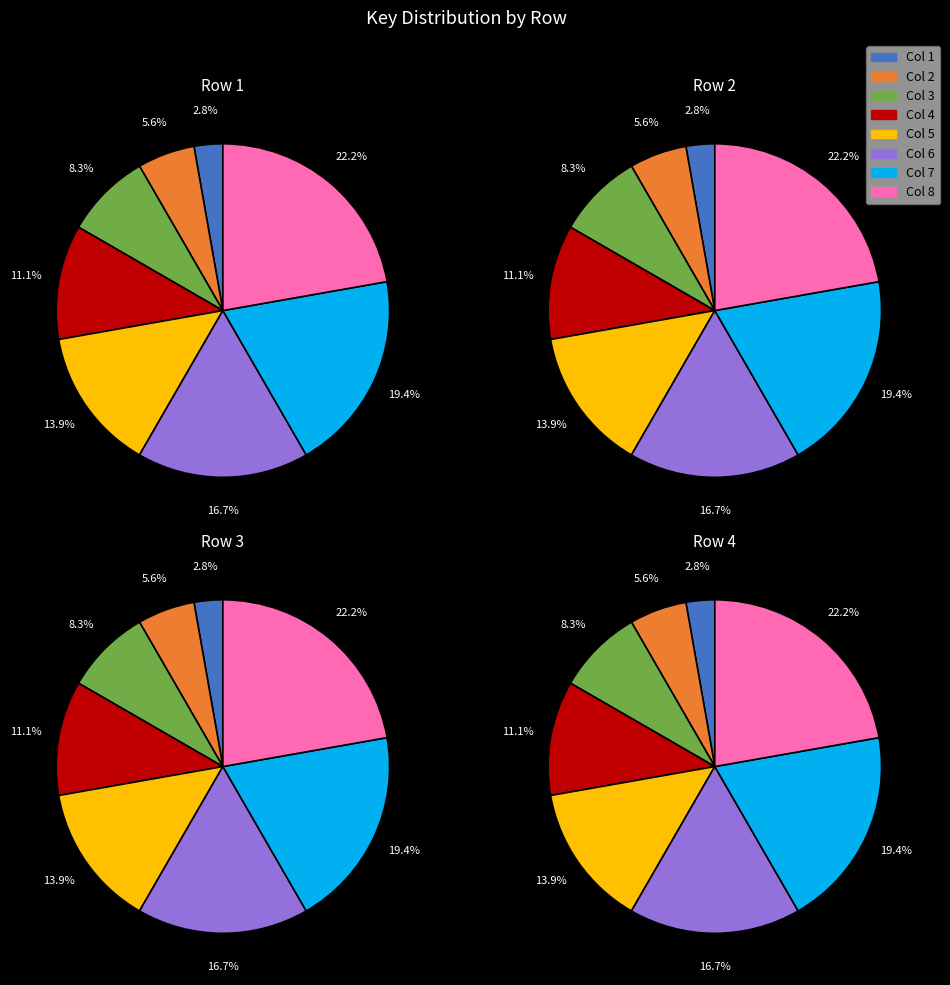

Is there a majority slice in this chart?

No